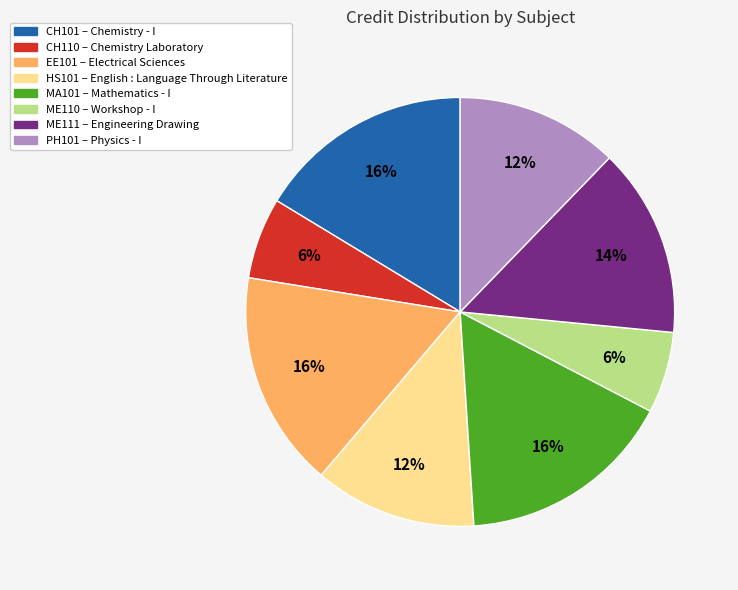

To the nearest percent, what is the combined percentage of PH101 and HS101?

24%